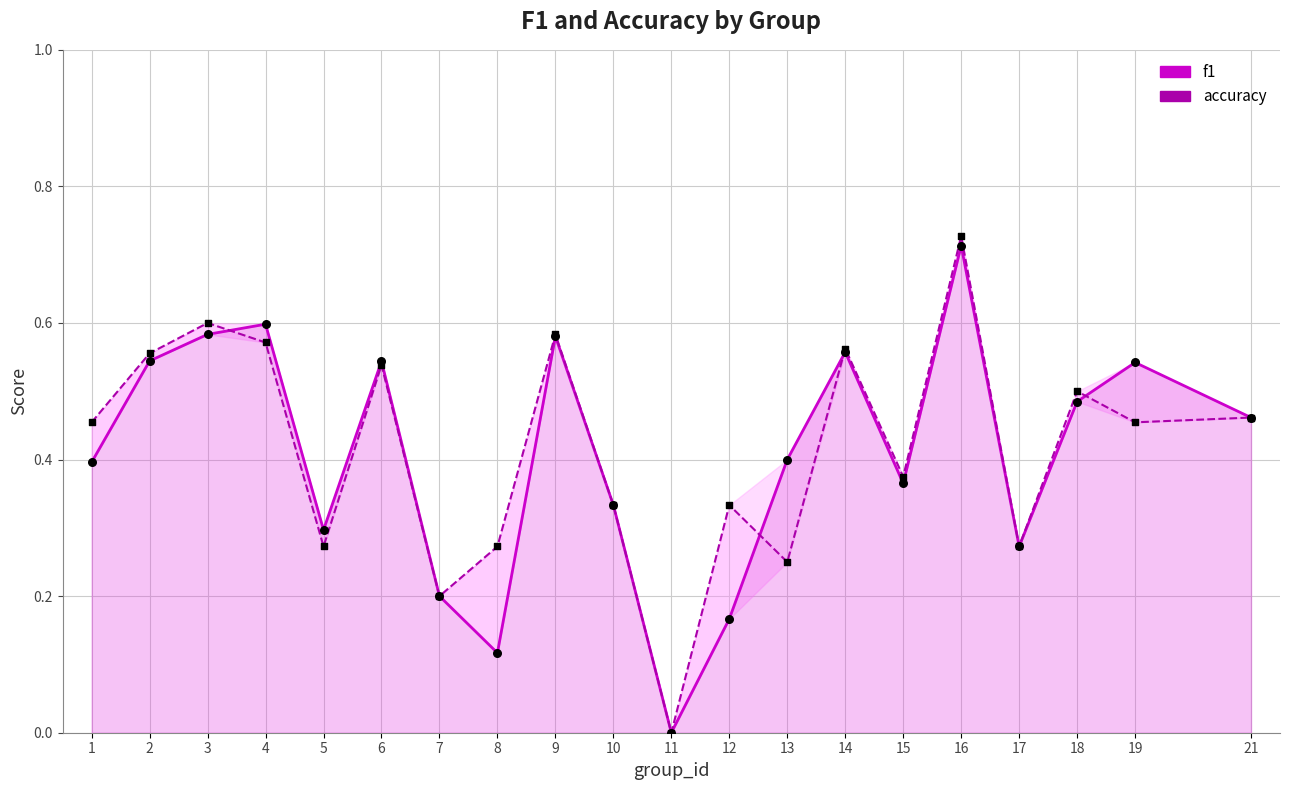

Which series reaches the maximum Y coordinate?

accuracy